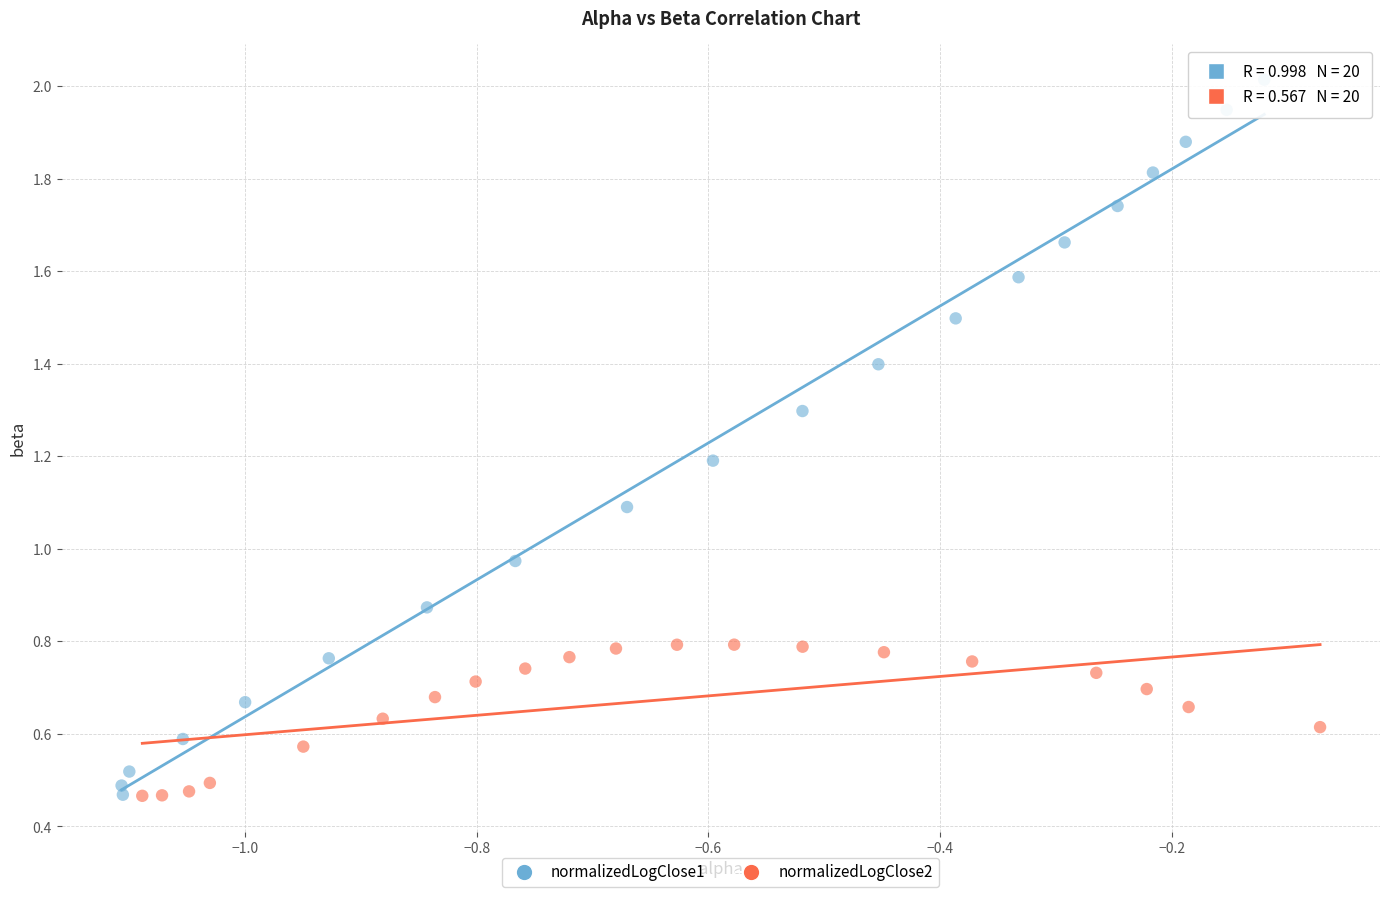

Which series contains the highest Y value?

normalizedLogClose1